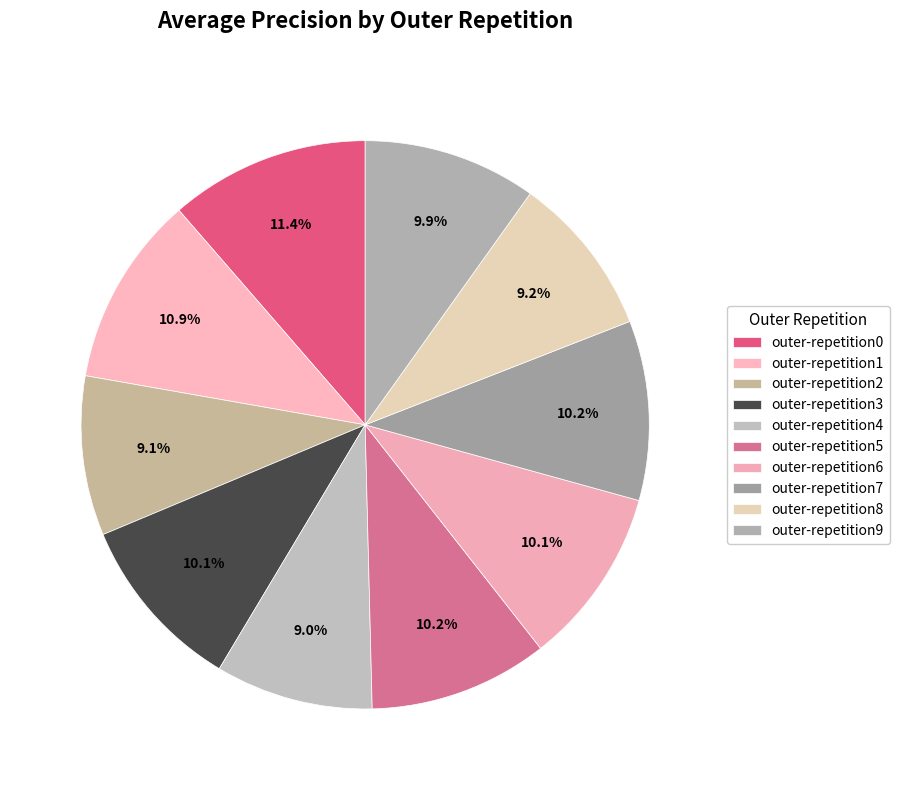

To the nearest percent, what percentage of the pie is outer-repetition2?

9%